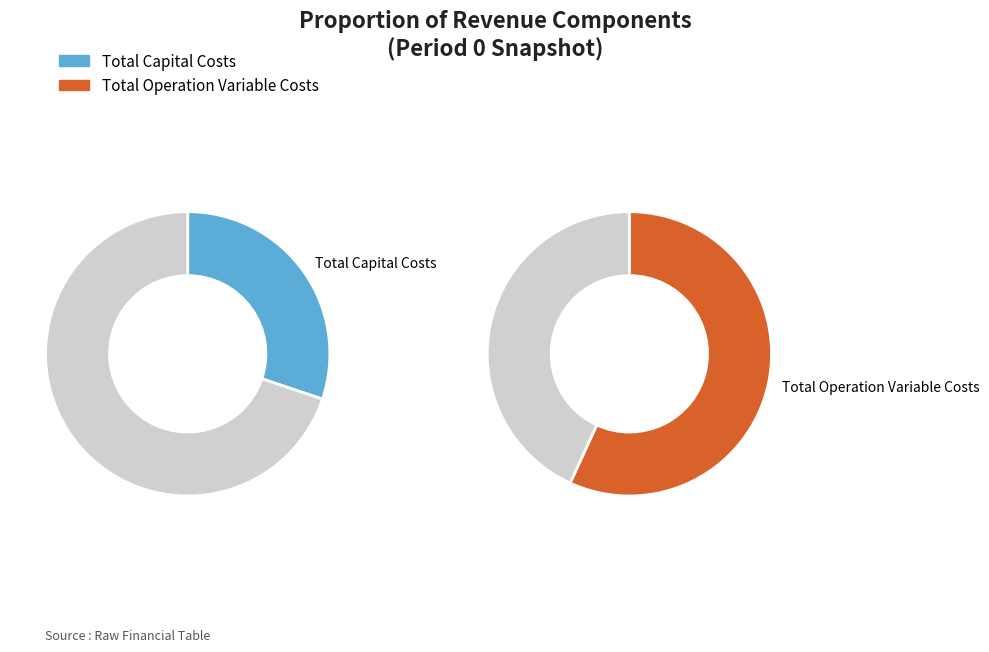

How many segments does this pie chart have?

4